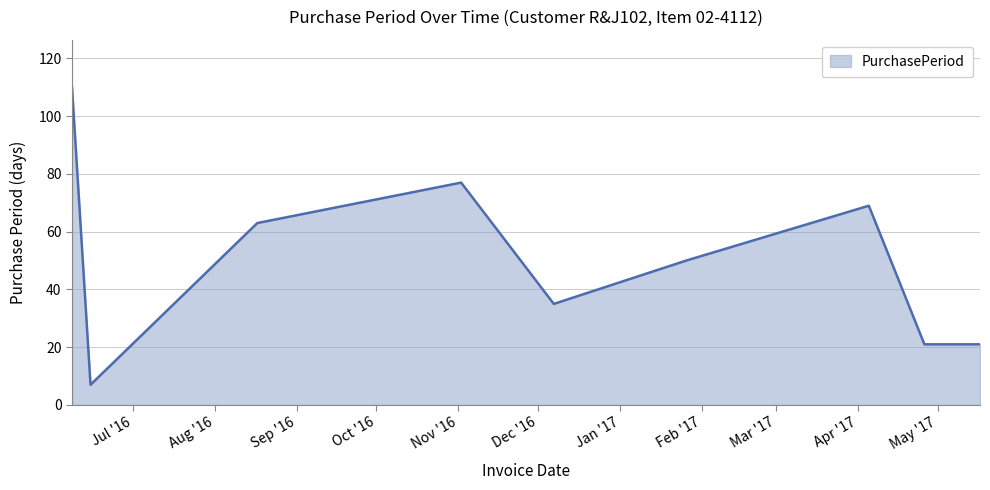

Count the number of categories in the chart.

9